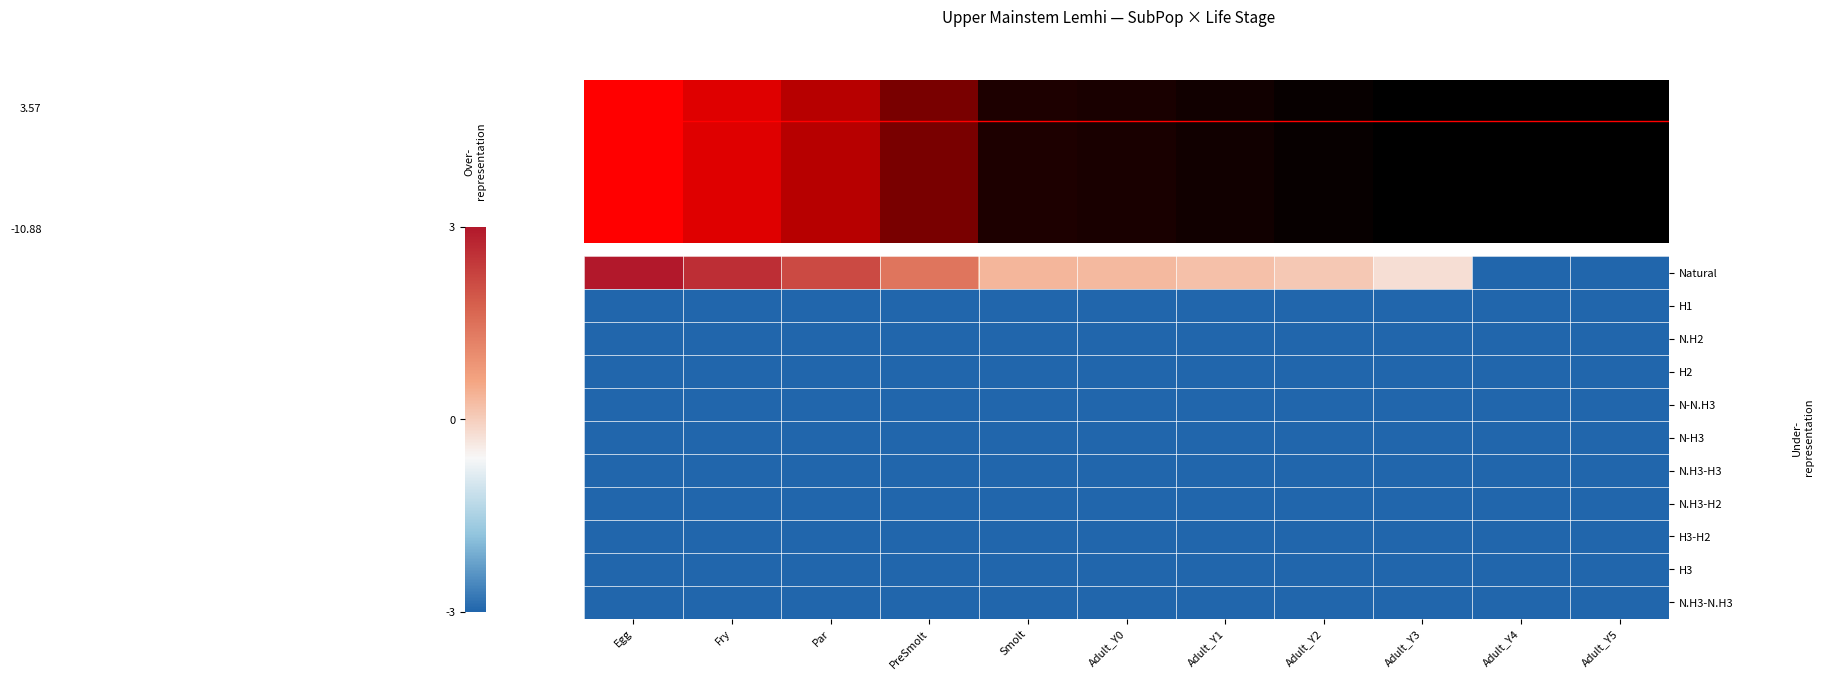

At which category does the chart reach its peak across all series?

Egg